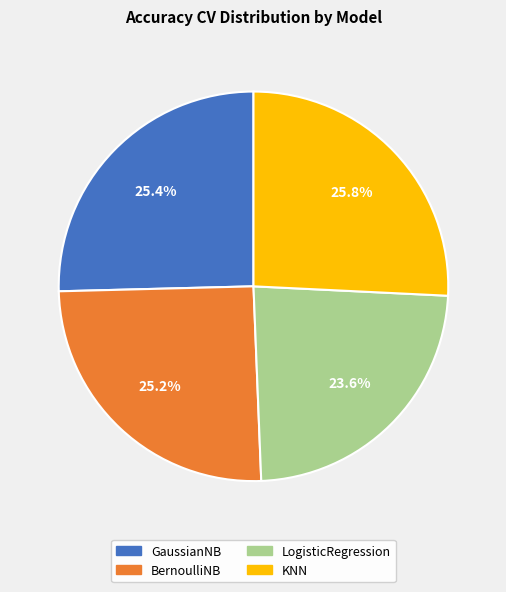

To the nearest percent, what portion does BernoulliNB represent?

25%